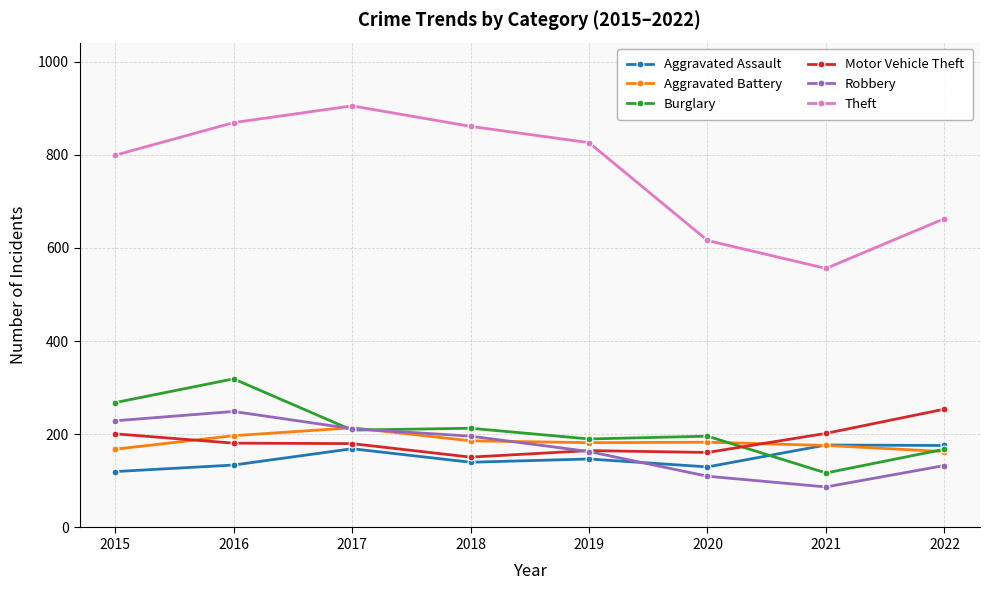

In Theft, how many points are higher than both neighbors (excluding endpoints)?

1